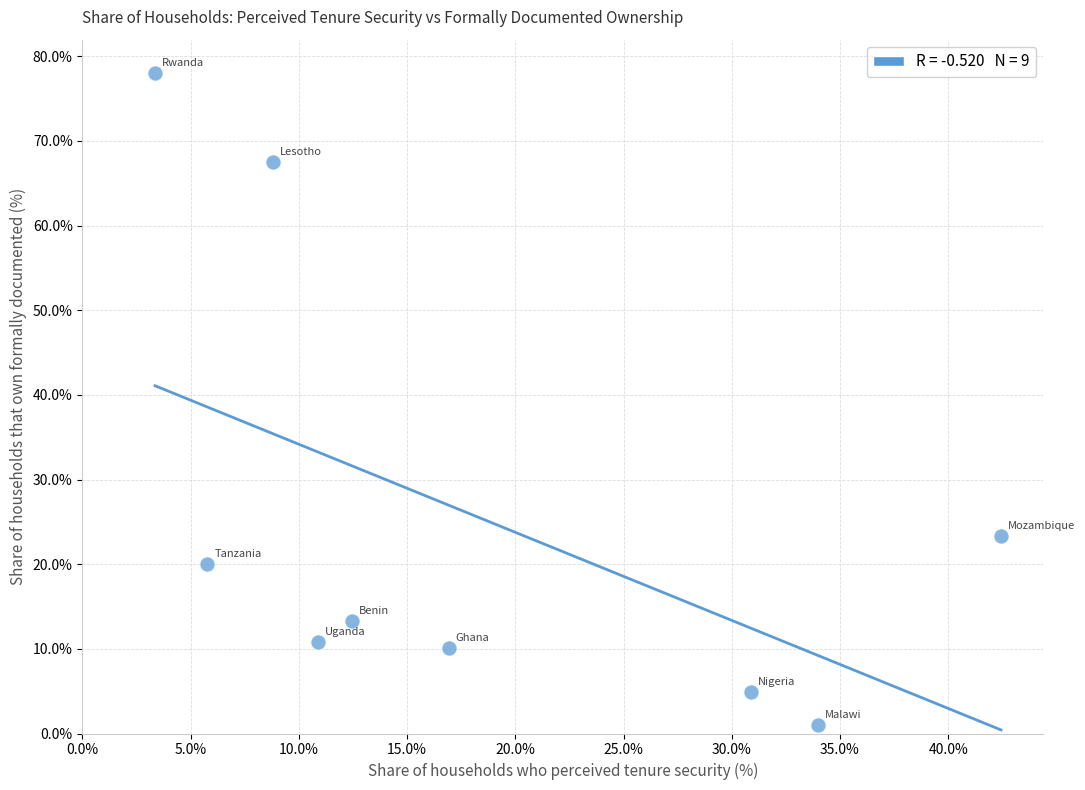

What is the average Y value?

25.4